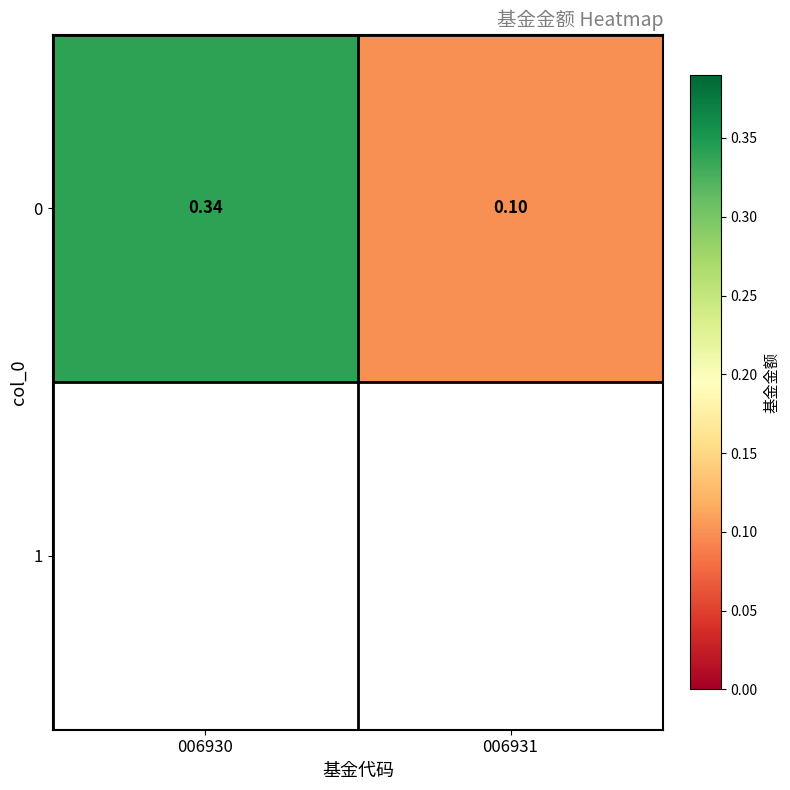

Rank the categories by value from highest to lowest.

006930, 006931